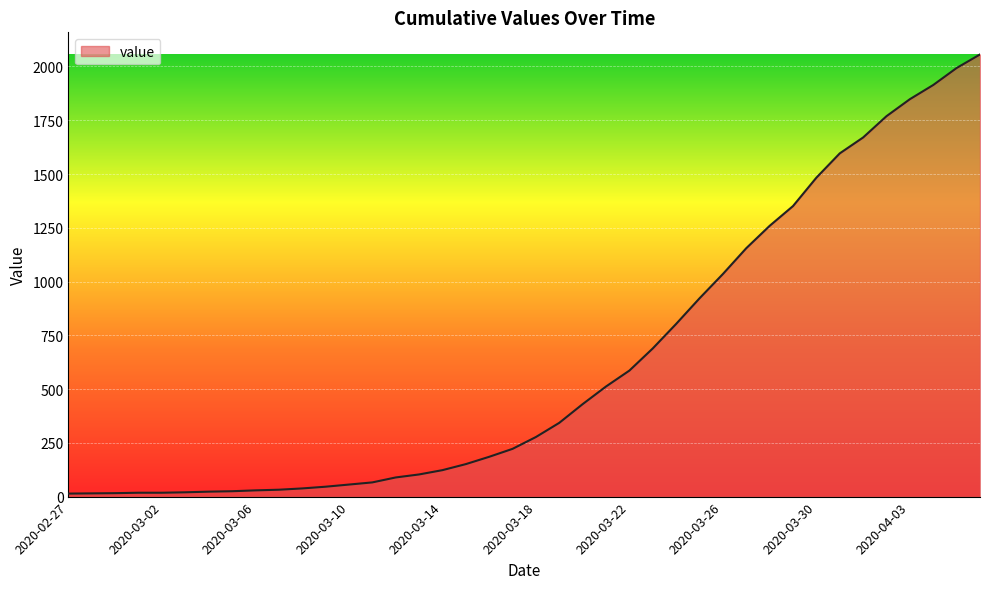

What is the greatest value displayed?

2056